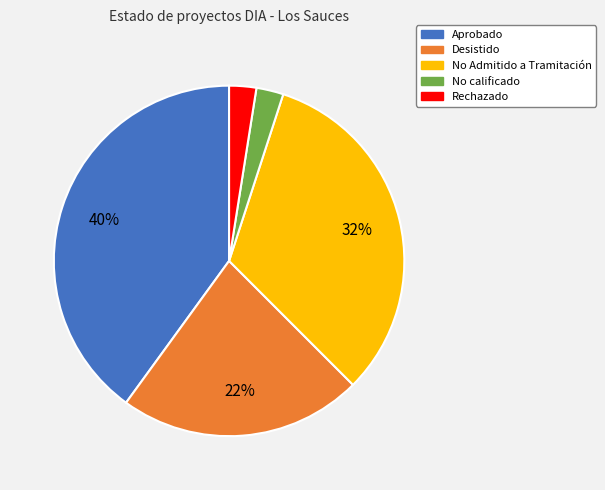

How many segments does this pie chart have?

5